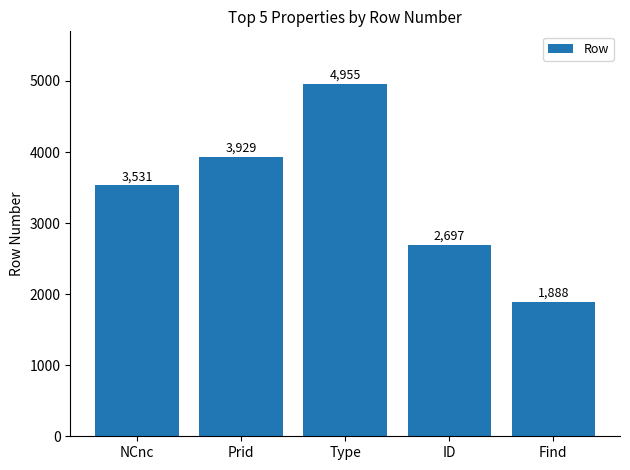

What is the value of the 1st bar from the left?

3531